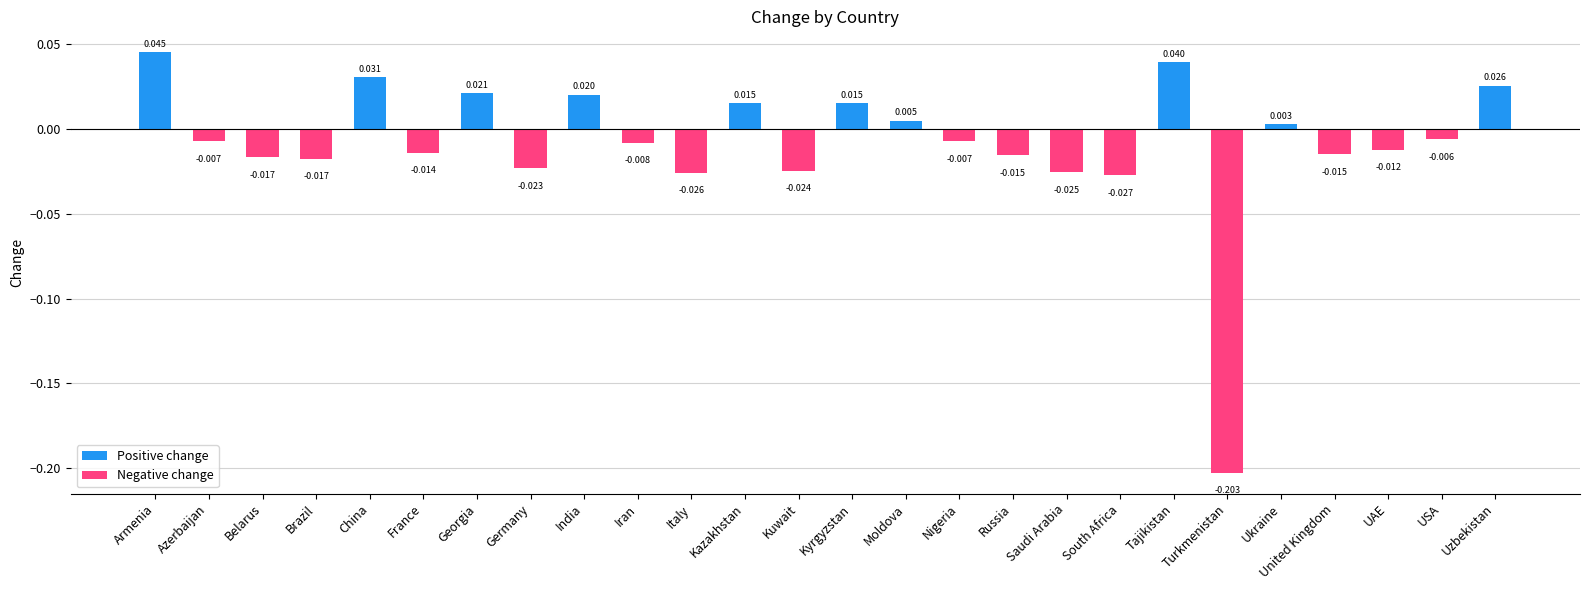

How many data points are less than 0?

16